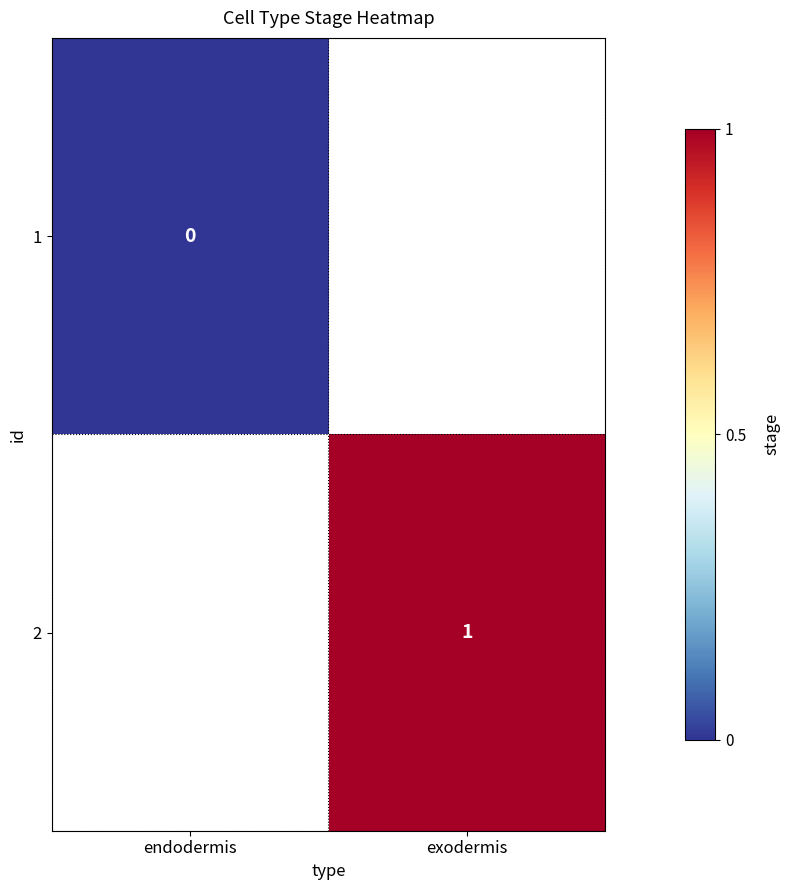

True or false: 2 has a value of 1 at exodermis.

True